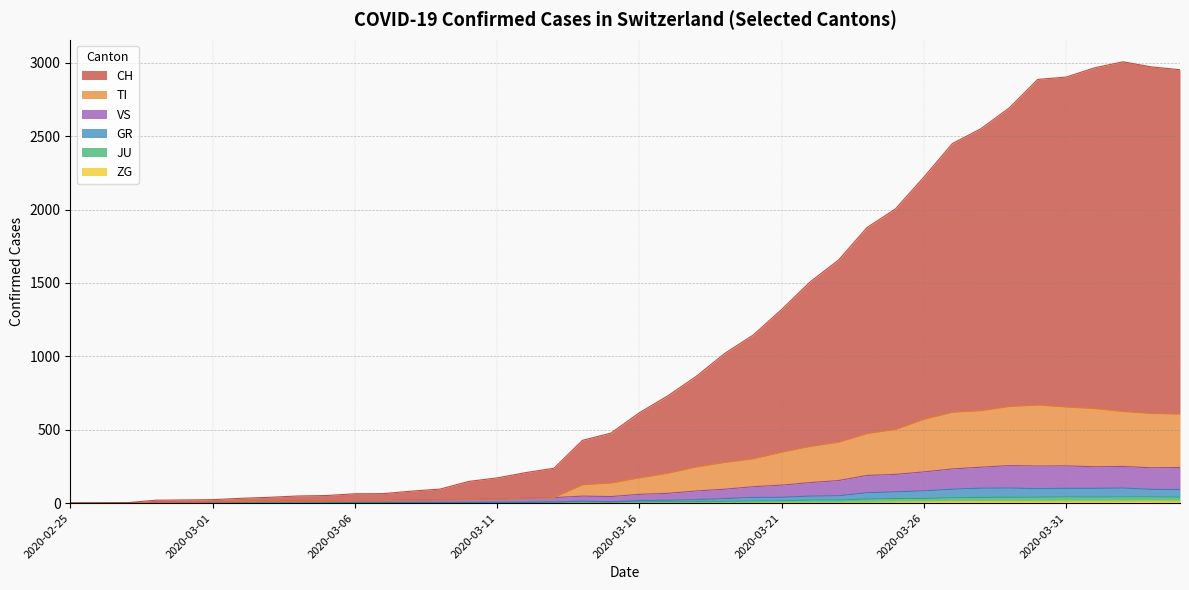

Is it true that CH equals 172 at 2020-03-11?

True